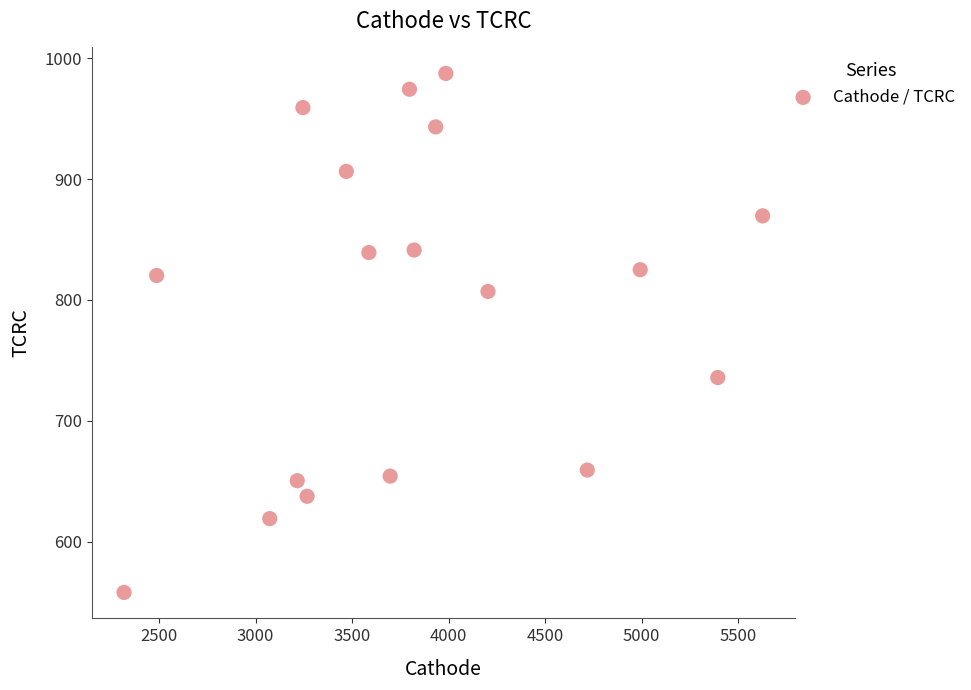

What is the range of X values (max minus min)?

3309.9